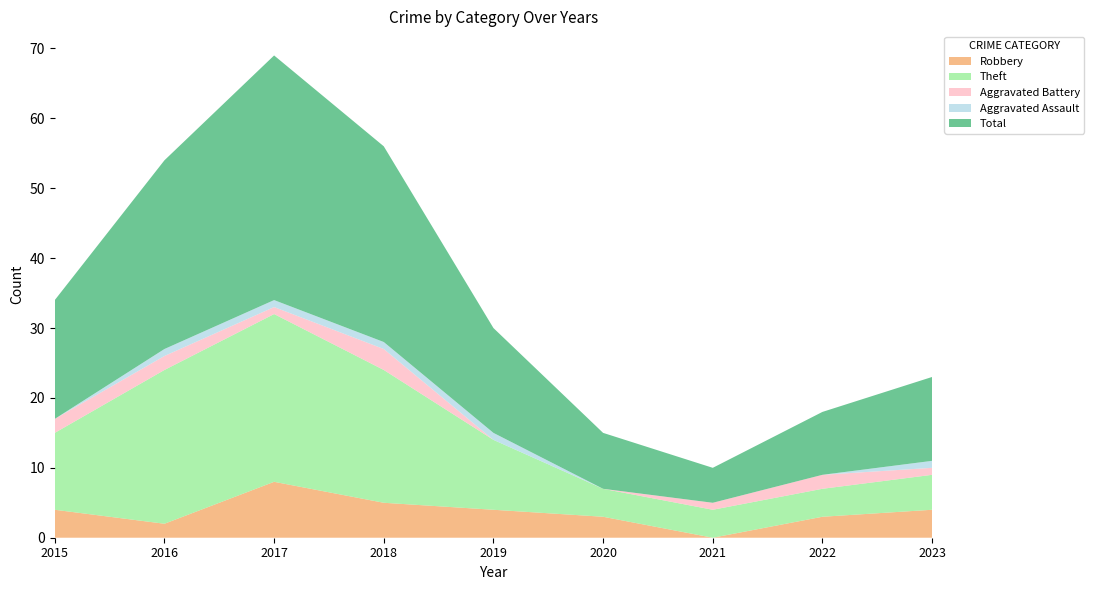

Reading left to right, what are all the values shown in this chart?

Robbery: 4	2	8	5	4	3	0	3	4
Theft: 11	22	24	19	10	4	4	4	5
Aggravated Battery: 2	2	1	3	0	0	1	2	1
Aggravated Assault: 0	1	1	1	1	0	0	0	1
Total: 17	27	35	28	15	8	5	9	12